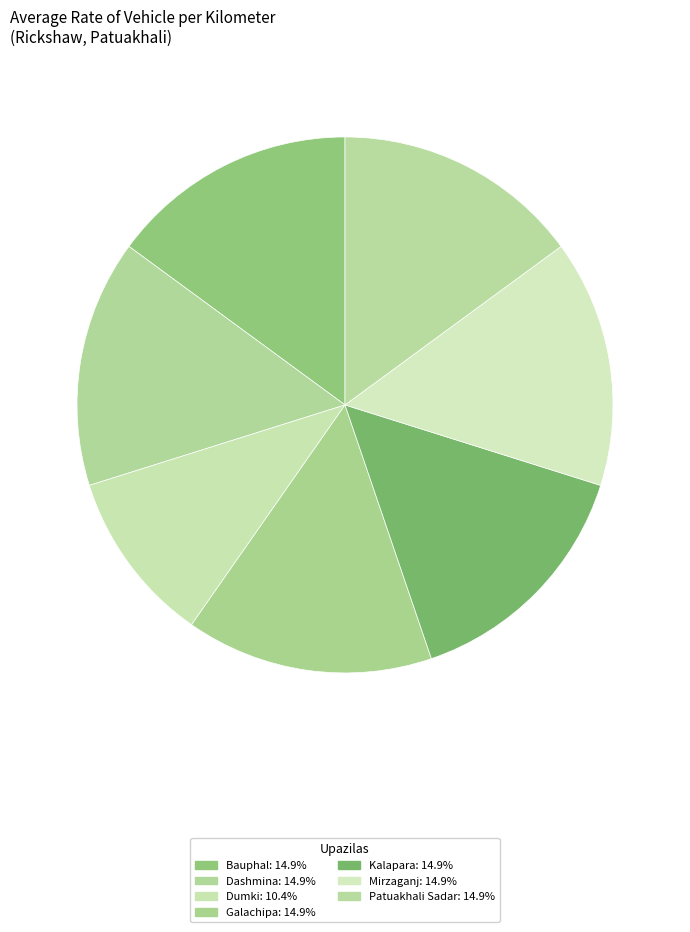

Rank the categories by value from highest to lowest.

Bauphal, Dashmina, Galachipa, Kalapara, Mirzaganj, Patuakhali Sadar, Dumki